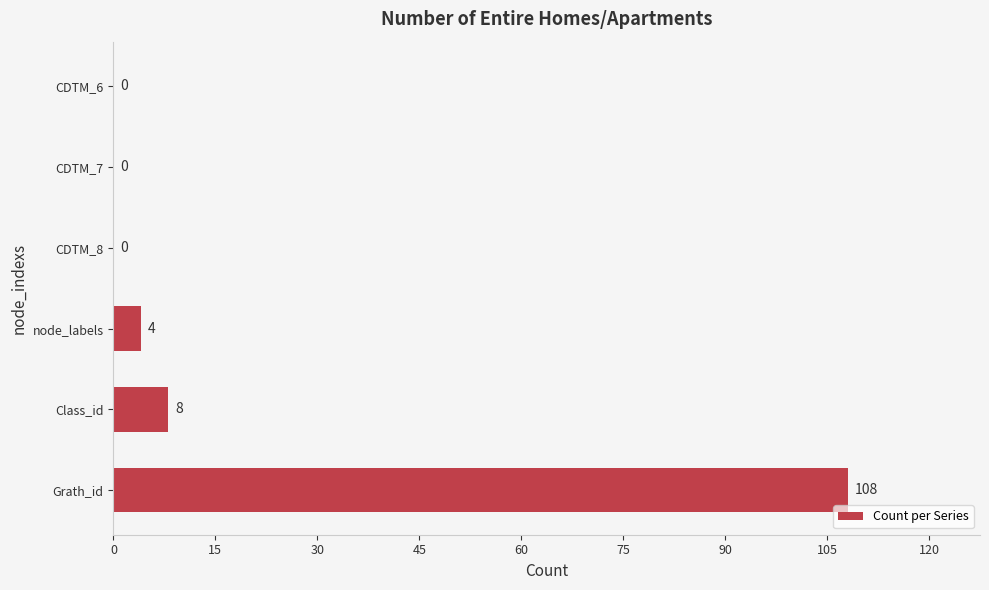

What is the change in value from node_labels to CDTM_6?

-4